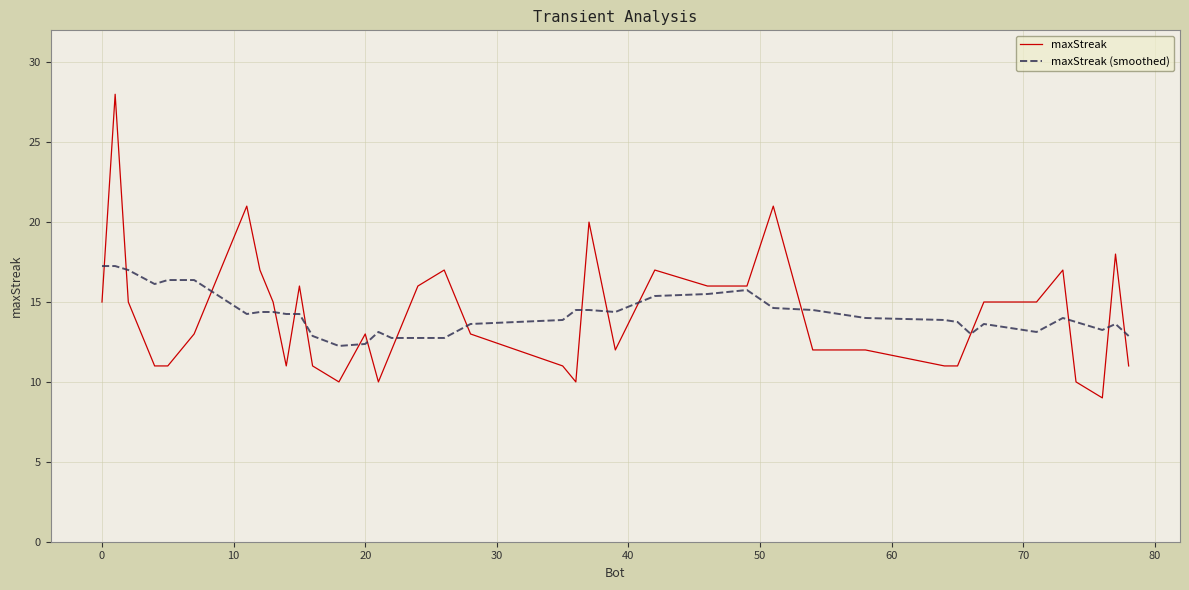

Which series has the largest range (max minus min)?

maxStreak